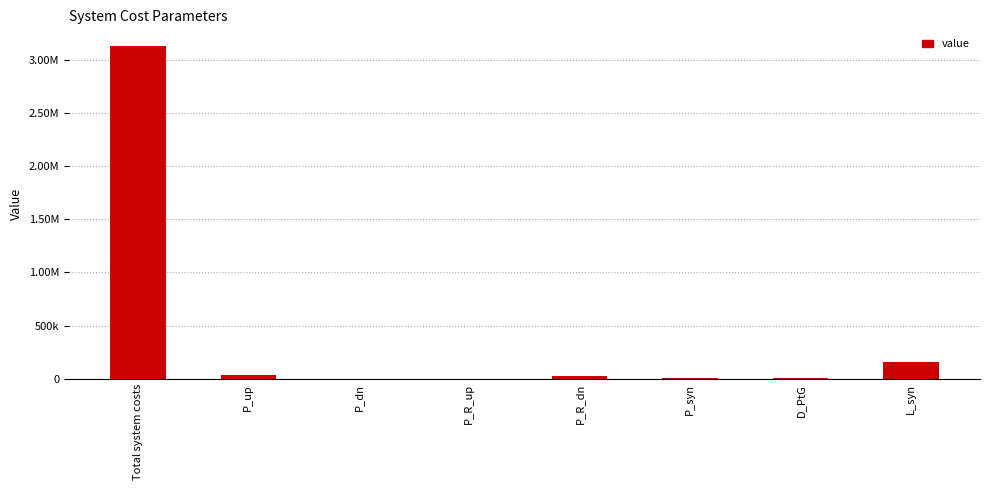

Reading right to left, what are all the values shown in this chart?

L_syn=158222.4	D_PtG=12809.9	P_syn=3836.0	P_R_dn=28882.1	P_R_up=0.0	P_dn=843.0	P_up=38699.1	Total system costs=3127859.0